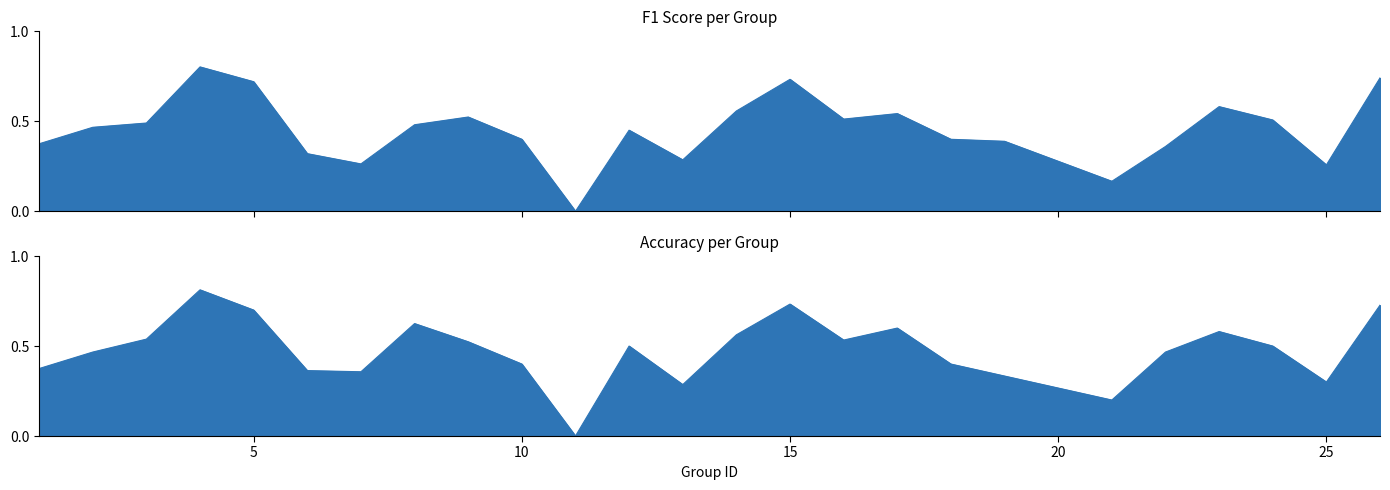

Which series has the largest total across all categories?

accuracy